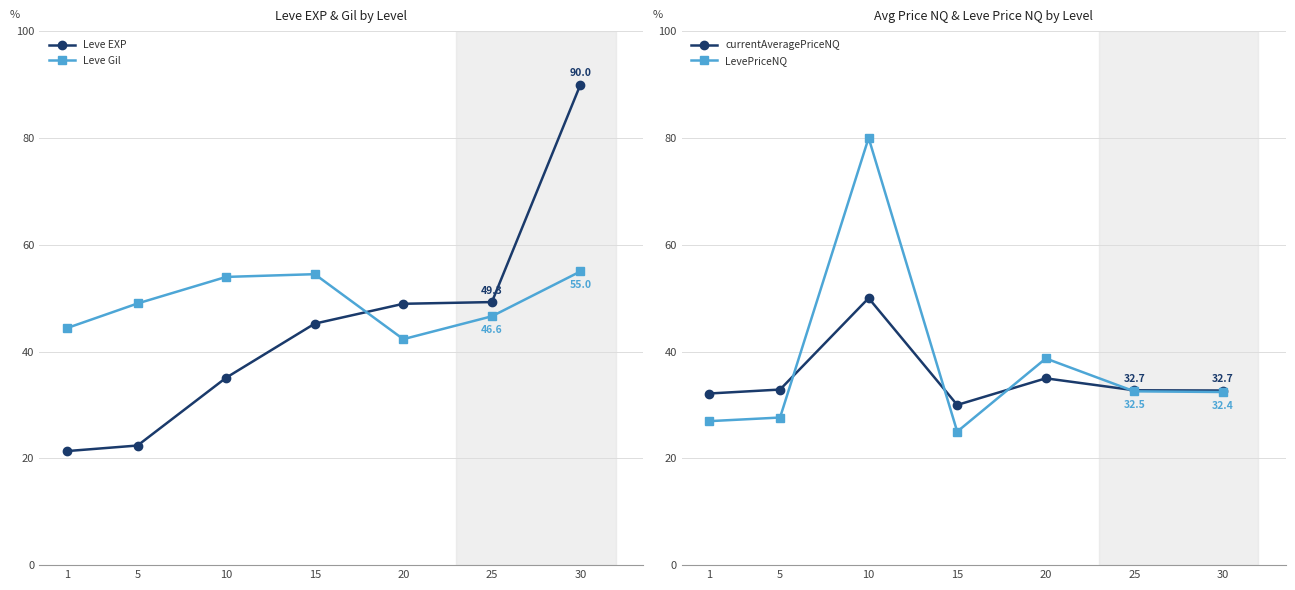

How many interior local valleys does the Leve Gil series have?

1